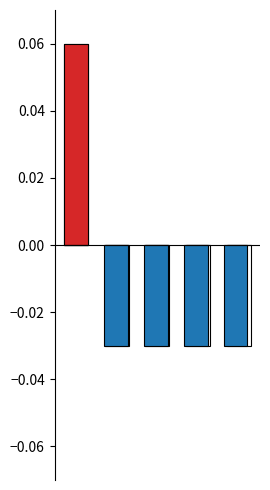

Is it true that positive equals 0.0 at 0?

False